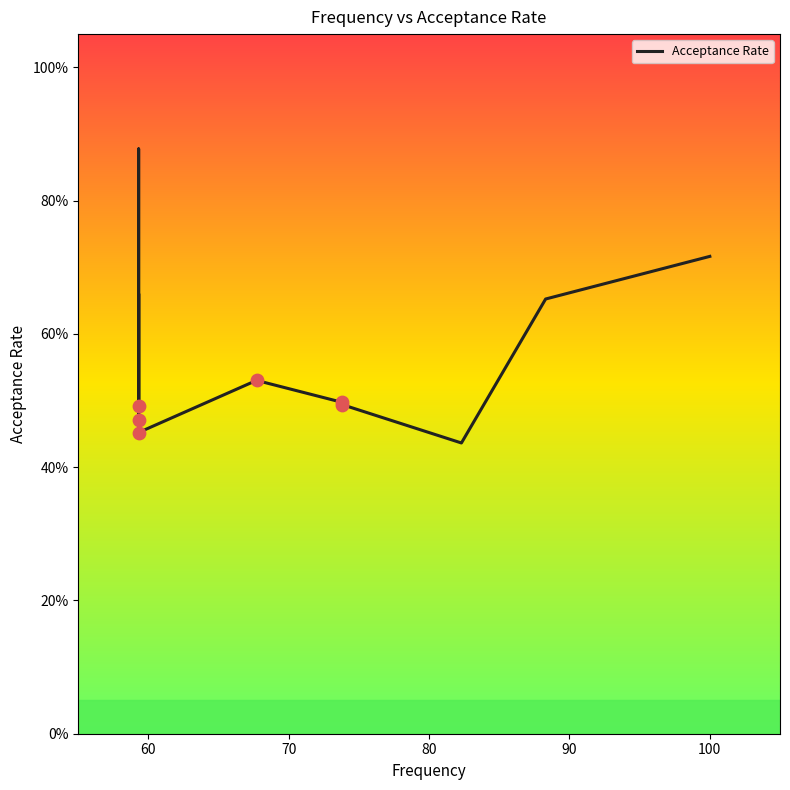

What is the change in value from 80 to 10?

-0.2